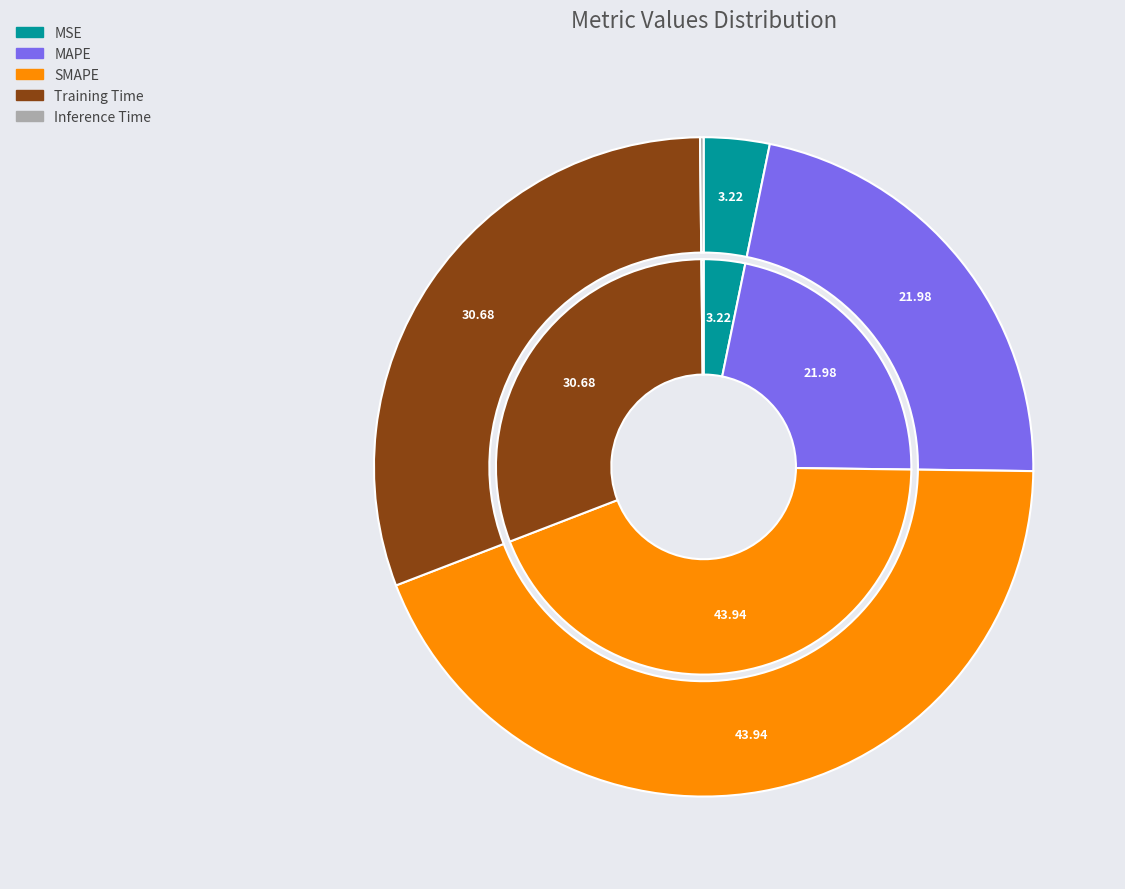

Does MAPE account for over 50% of the chart?

No